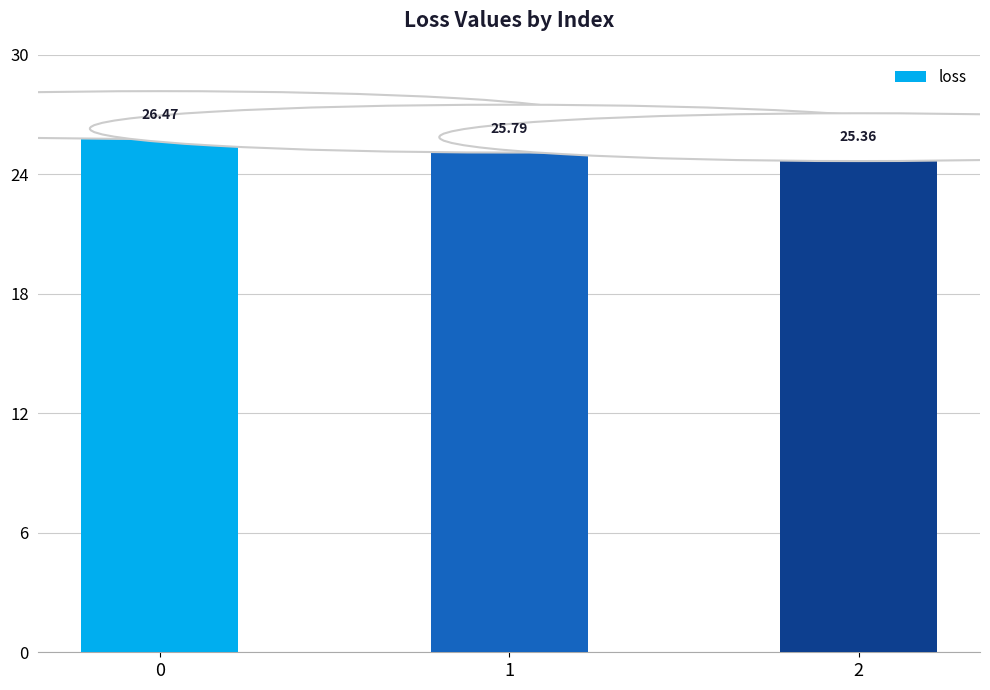

What is the greatest value displayed?

26.5